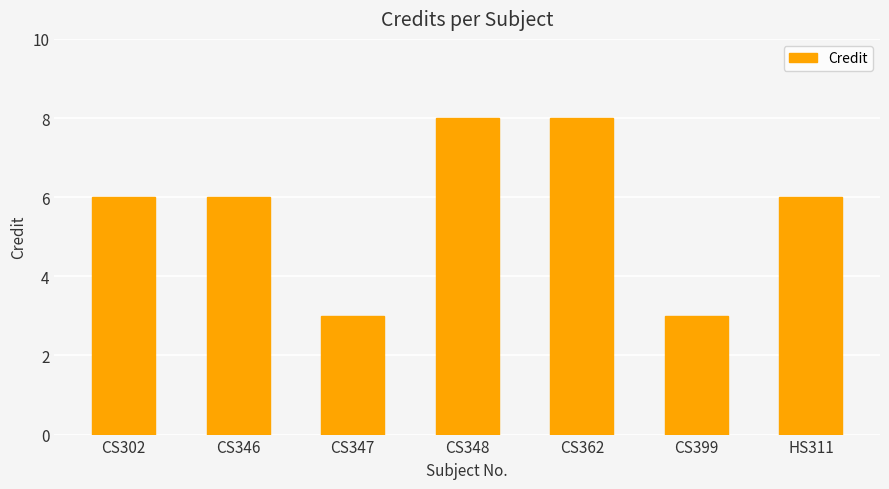

Approximately how many times larger is the value at CS399 compared to HS311?

0.5